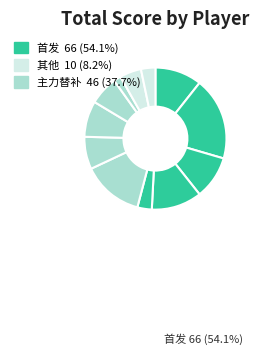

How many segments does this pie chart have?

12